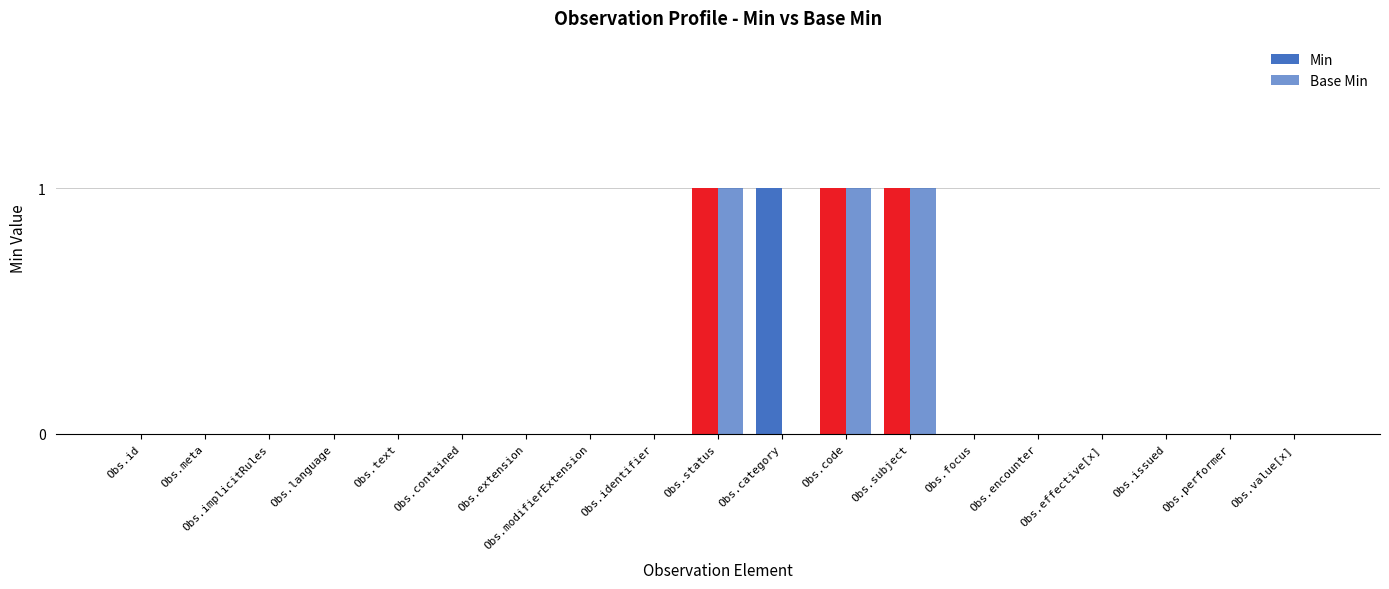

Count the number of categories in the chart.

19